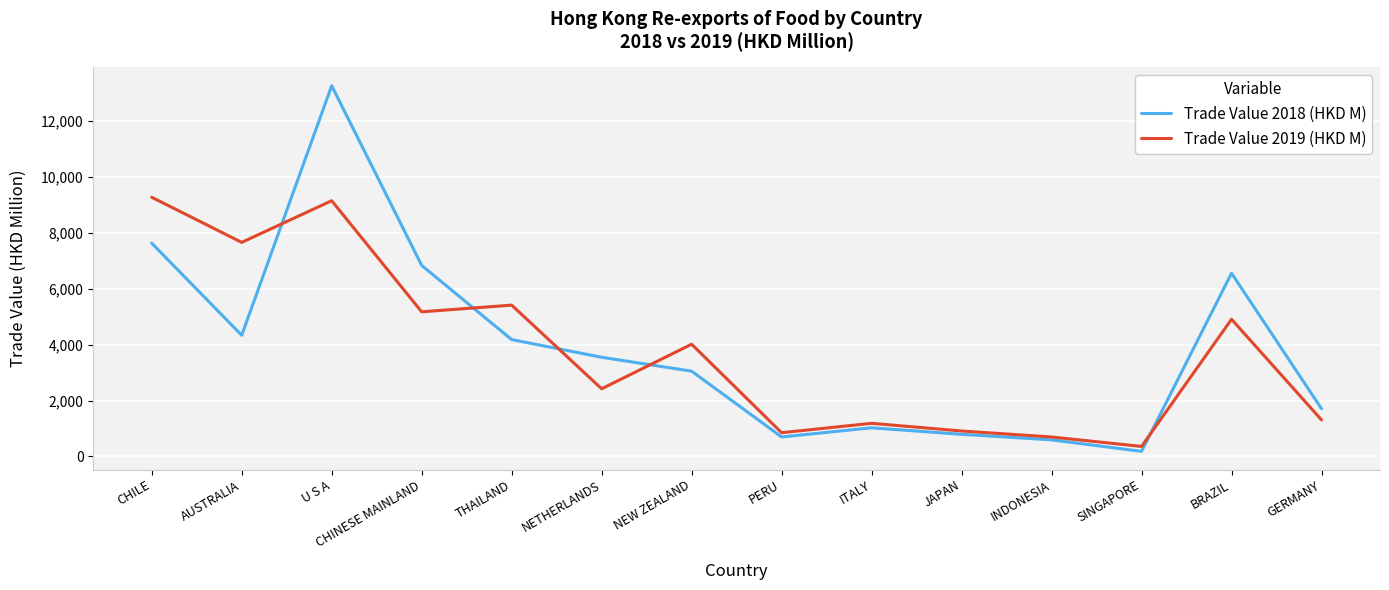

At how many categories does at least one series exceed 6616?

4